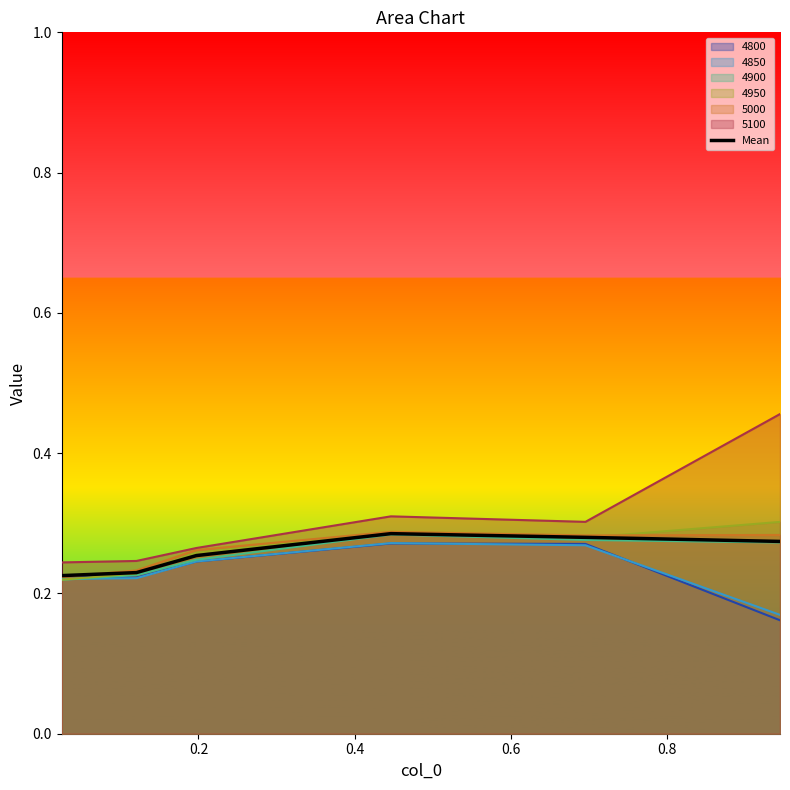

How many lines are shown in the chart?

7